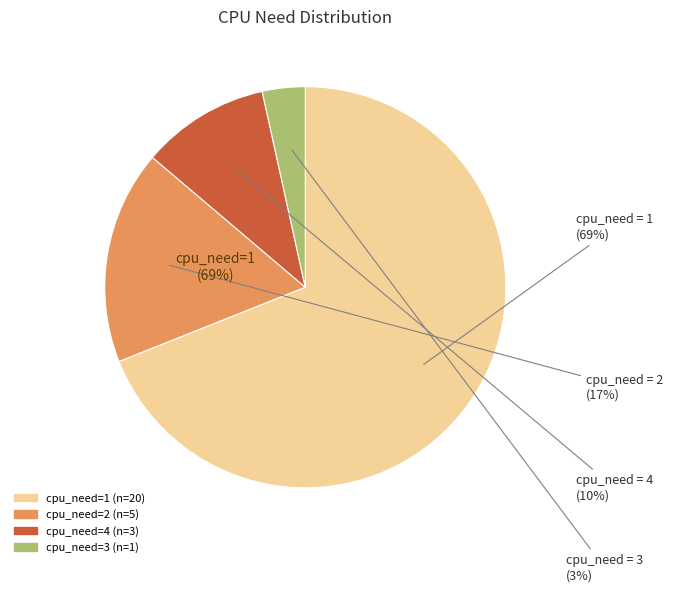

Do cpu_need=1 and cpu_need=4 together represent more than half of the pie?

Yes